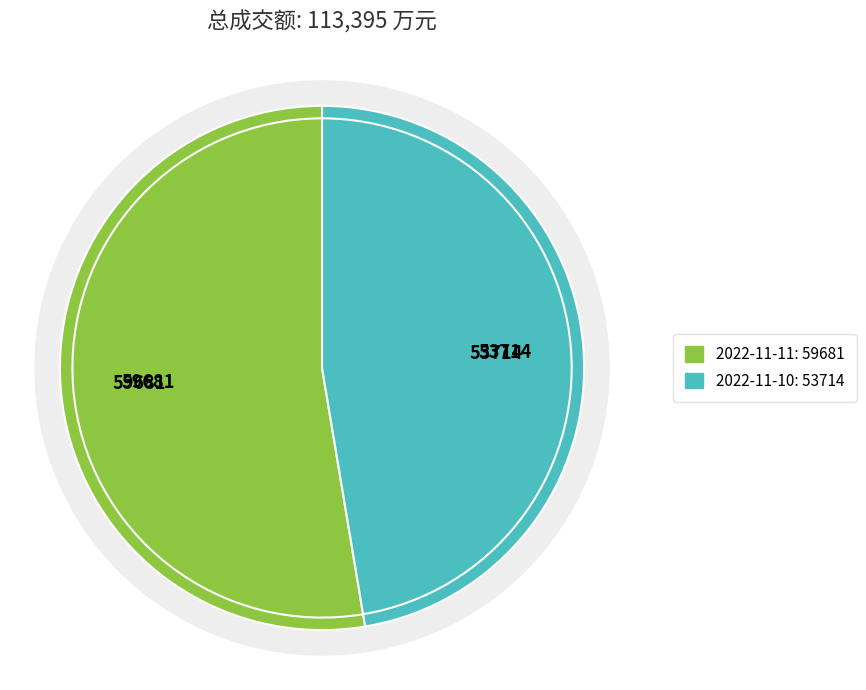

To the nearest percent, what percentage of the pie is 2022-11-10?

47%